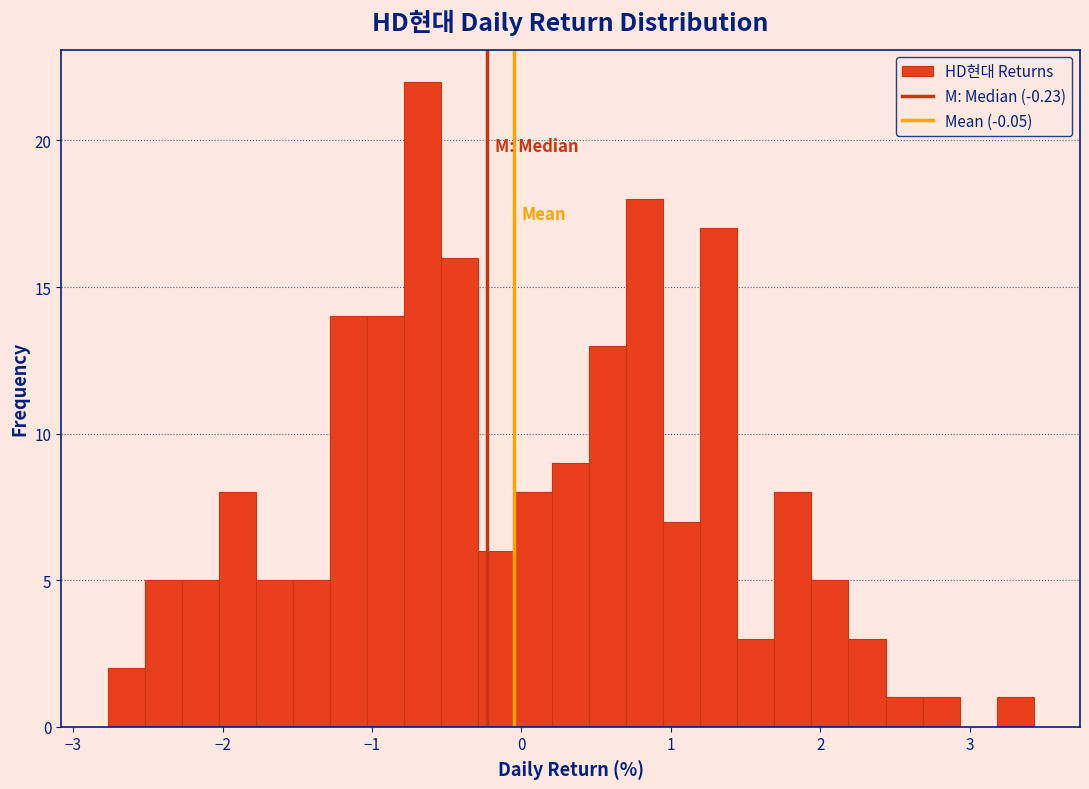

Read against the x-axis, roughly where is the centre of the tallest bar?

-0.7